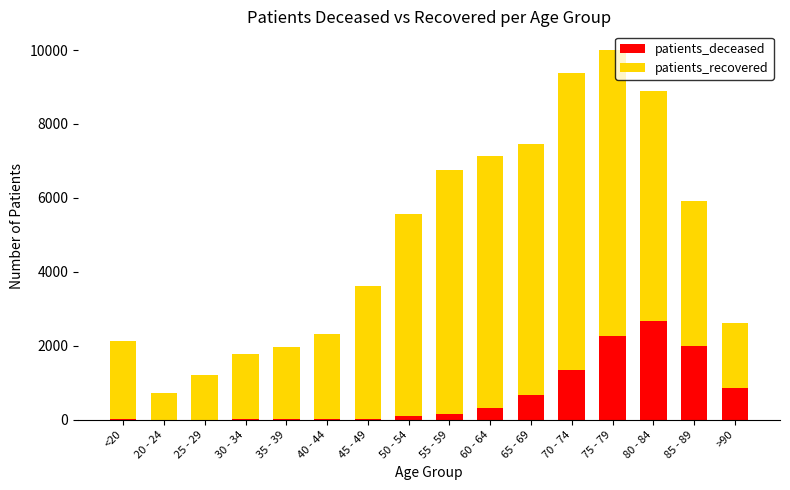

What are all the series names shown in the legend?

patients_deceased, patients_recovered